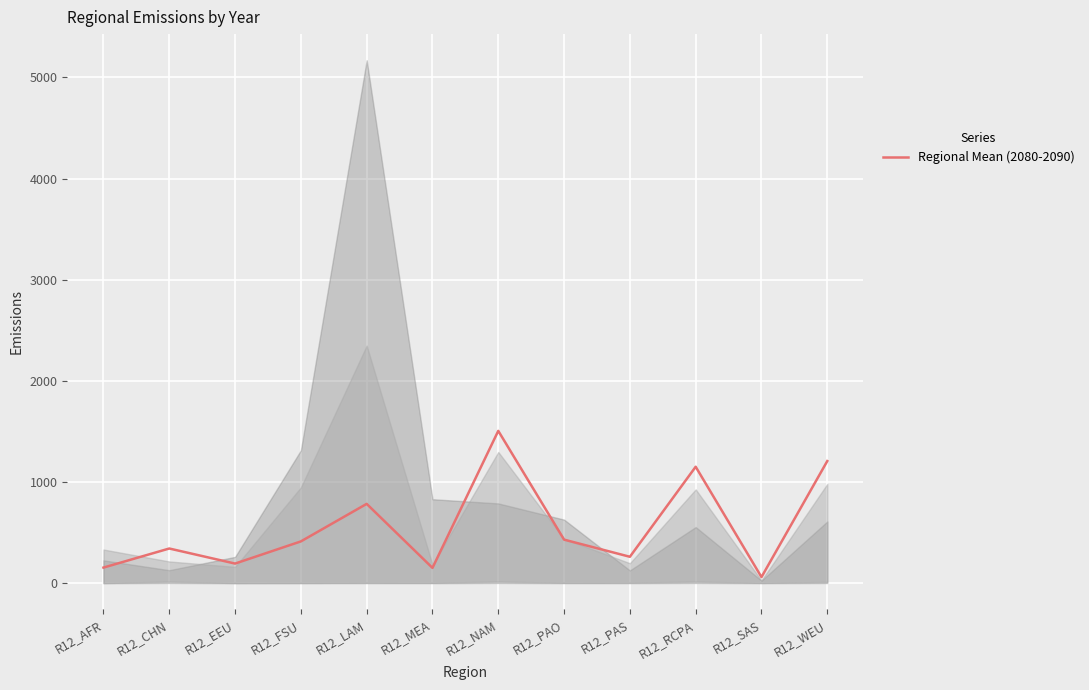

How many categories are shown in the chart?

12